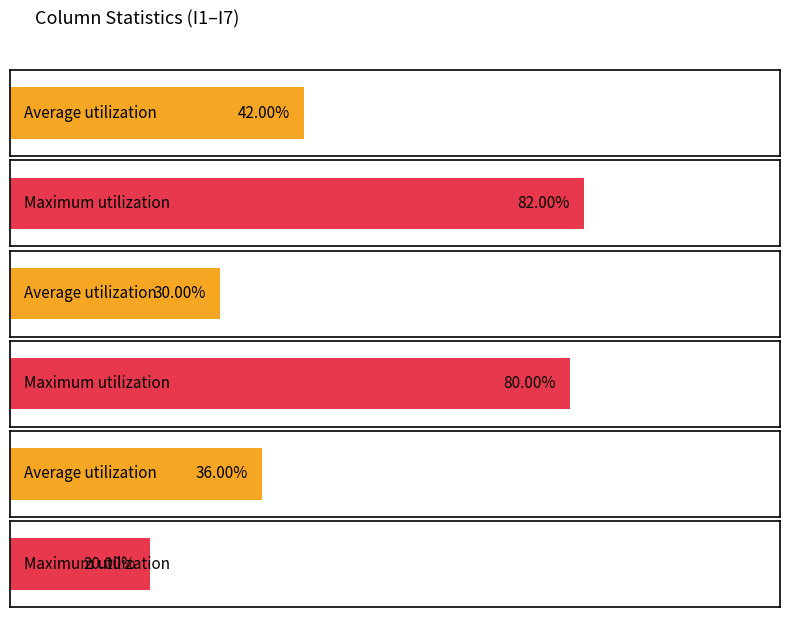

Is the value of I3 at 2 greater than the value of I1 at 0?

No